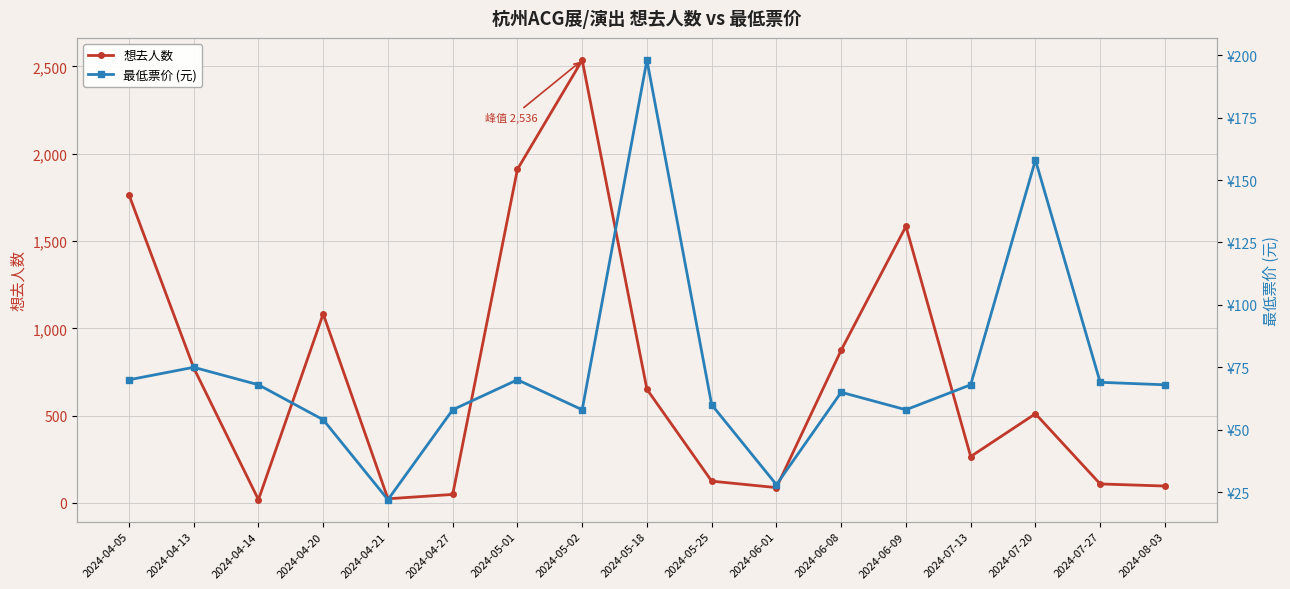

In 最低票价, how many points are lower than both neighbors (excluding endpoints)?

4